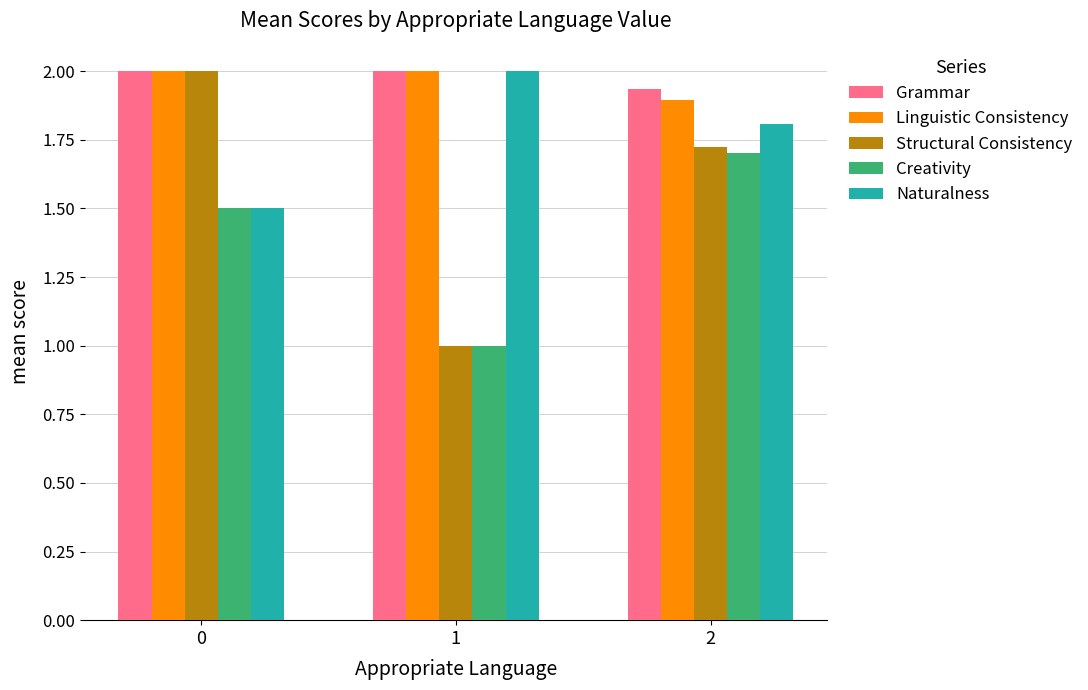

List the labels in order of Creativity value, smallest first.

1, 0, 2